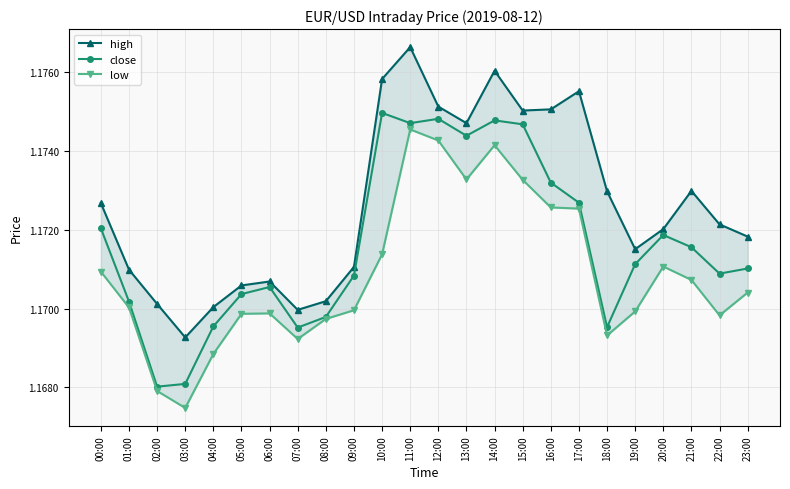

At which category does close reach its first local peak?

06:00